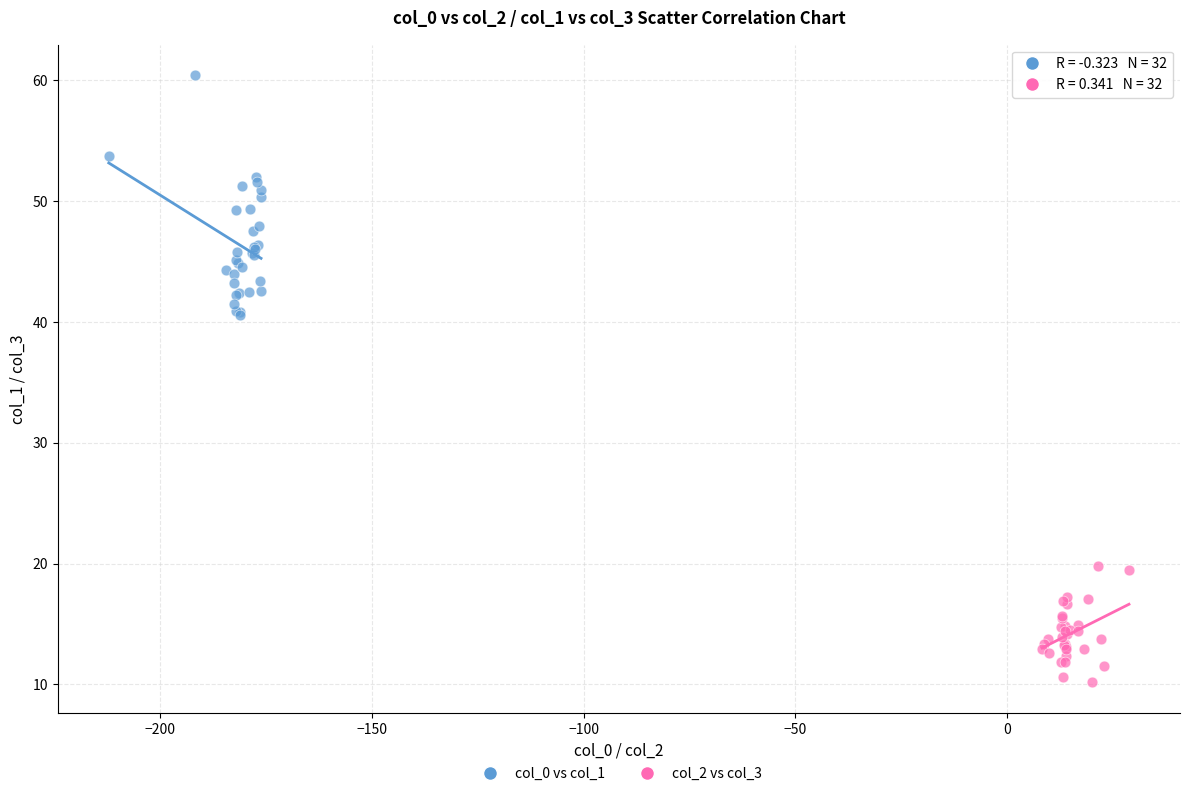

Which series reaches the minimum Y coordinate?

col_2 vs col_3